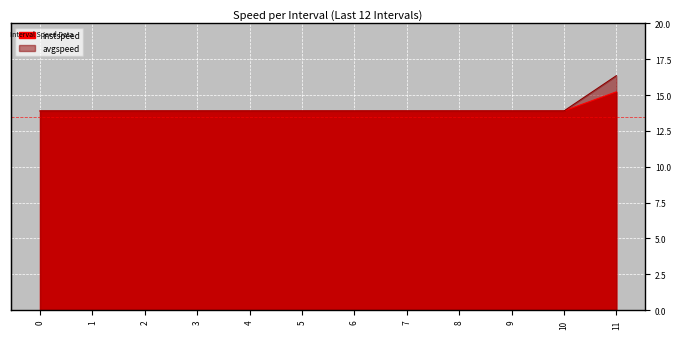

Which has a higher value, 10 or 0?

10